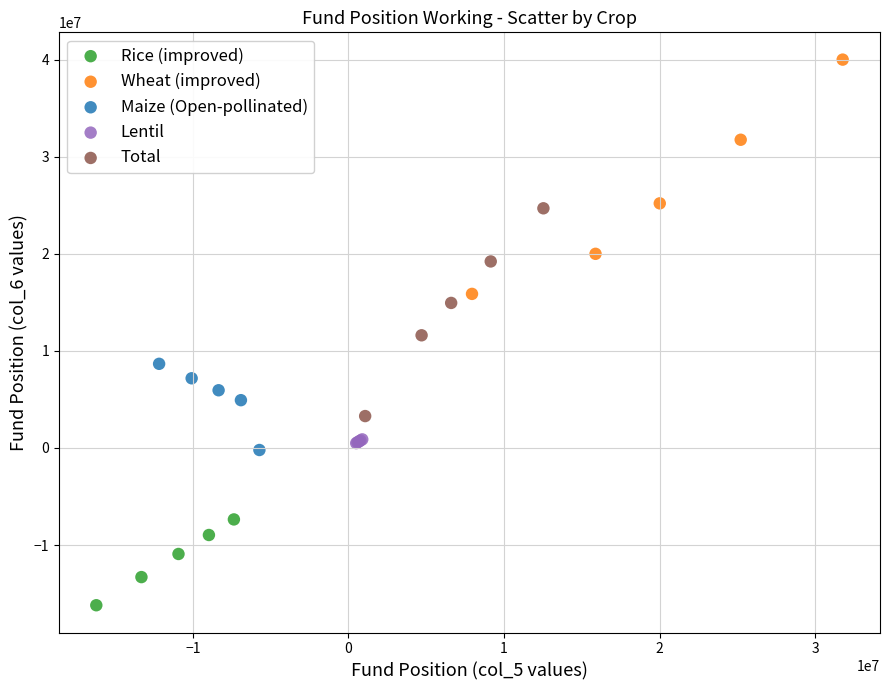

Which series contains the lowest Y value?

Rice (improved)